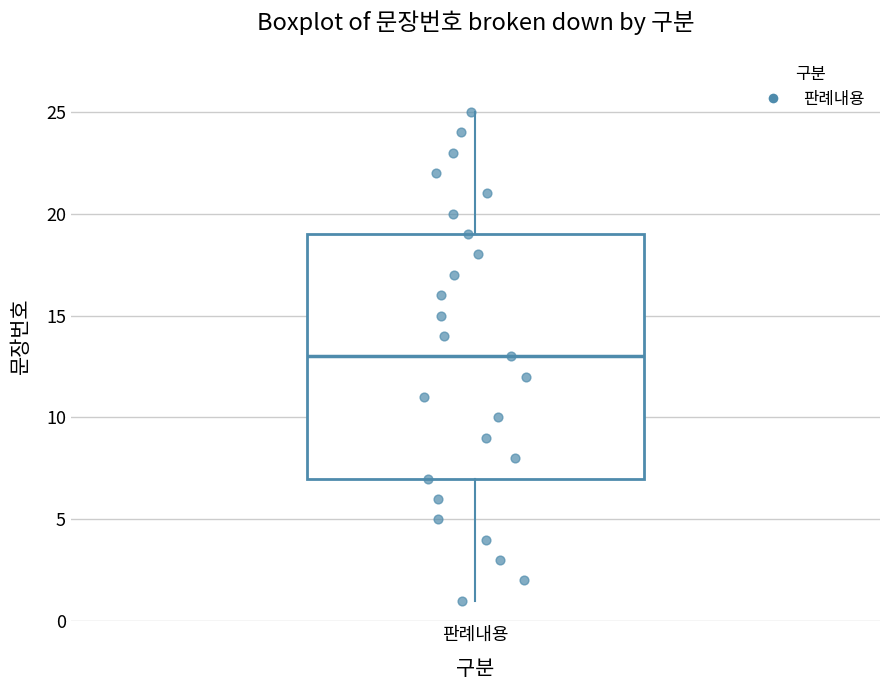

Where is the upper edge of the box for 판례내용 on the y-axis? The values are not printed on the chart, so give them approximately, as read against the axis.

19